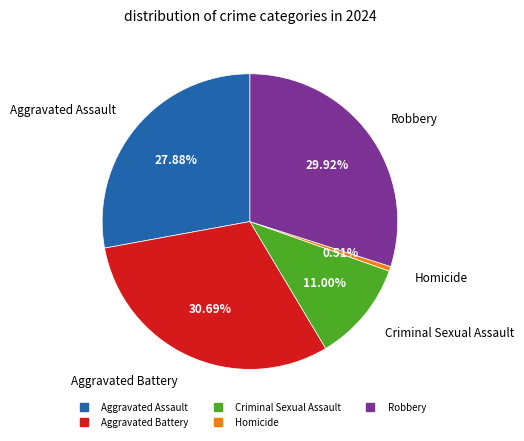

True or false: Aggravated Battery accounts for 31% of the total.

True